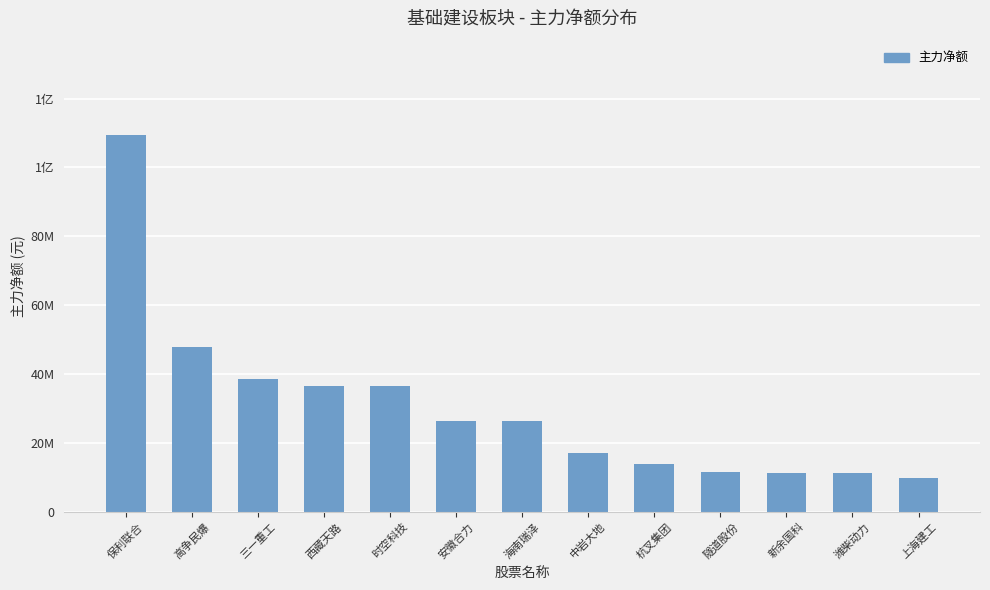

List the labels in order of value, largest first.

保利联合, 高争民爆, 三一重工, 西藏天路, 时空科技, 安徽合力, 海南瑞泽, 中岩大地, 杭叉集团, 隧道股份, 新余国科, 潍柴动力, 上海建工